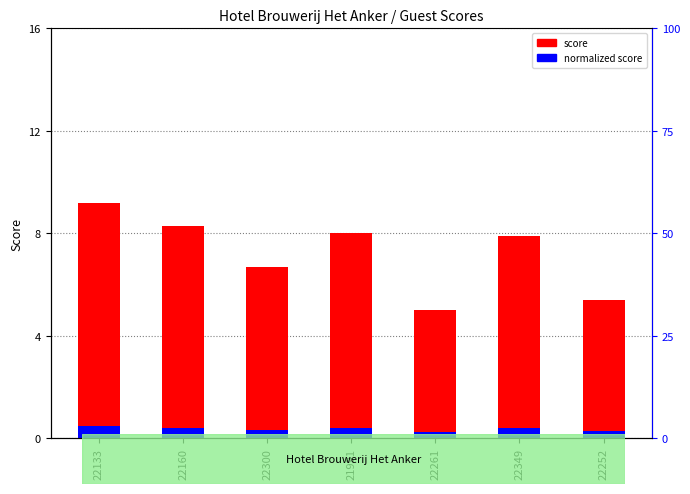

Which series has the widest spread of values?

score